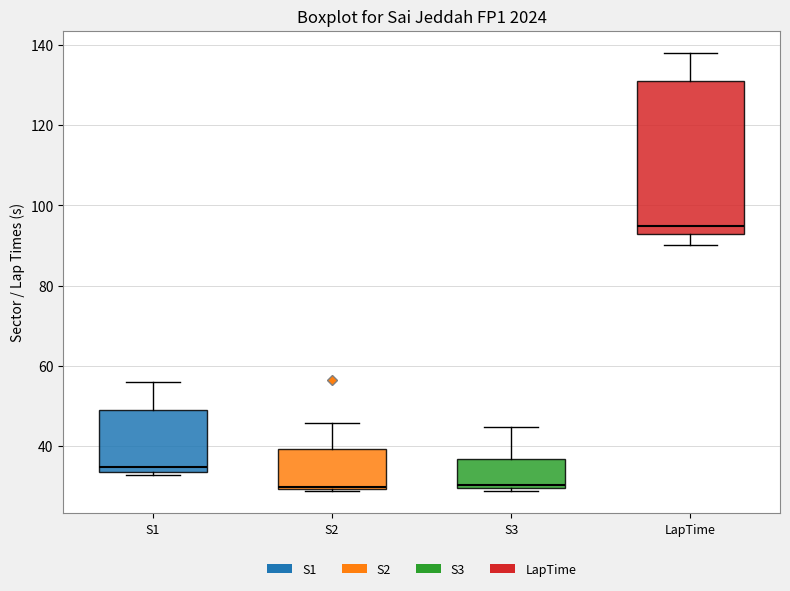

Reading left to right, read every box against the y-axis: the position of its median line, the range the box covers, and the ends of its whiskers. The values are not printed on the chart, so give them approximately, as read against the axis.

S1: median 34 (just above the box's lower edge), box 34 to 48, whiskers 32 to 56
S2: median 30 (just above the box's lower edge), box 30 to 40, whiskers 28 to 46
S3: median 30 (just above the box's lower edge), box 30 to 36, whiskers 28 to 44
LapTime: median 94, box 92 to 132, whiskers 90 to 138